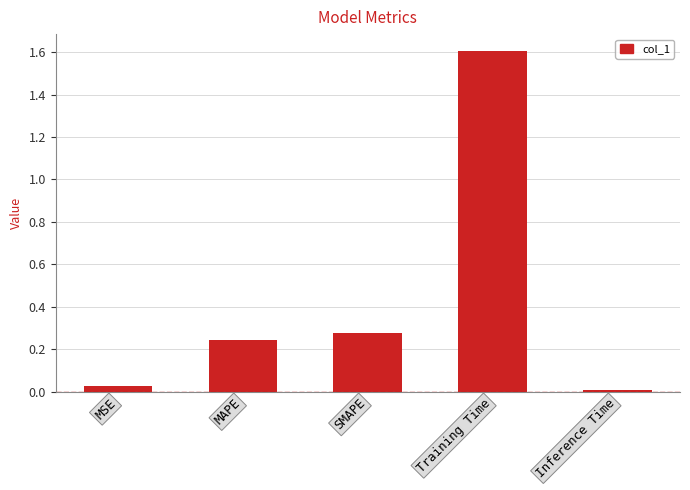

Which label corresponds to the largest value in the chart?

Training Time